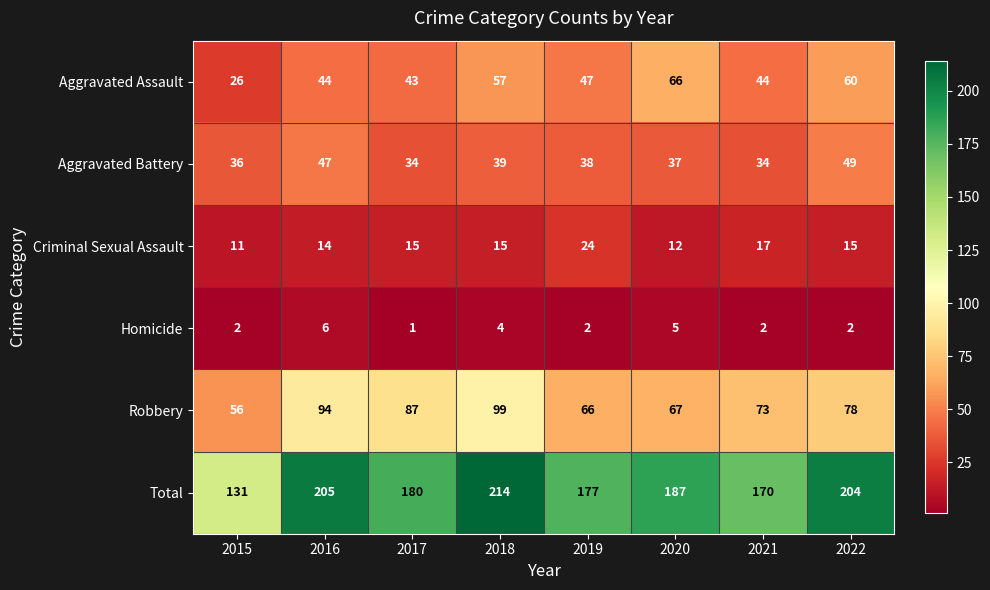

At which label is Aggravated Battery closest to 41?

2018